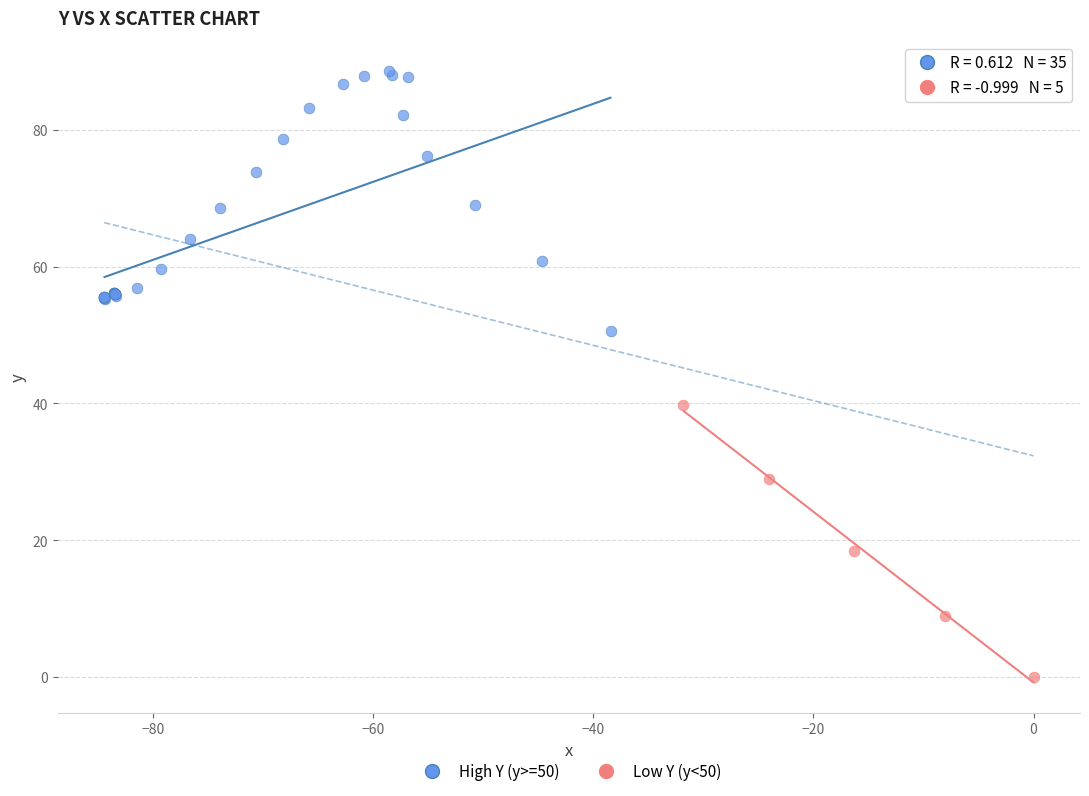

Which series reaches the maximum Y coordinate?

High Y (y>=50)